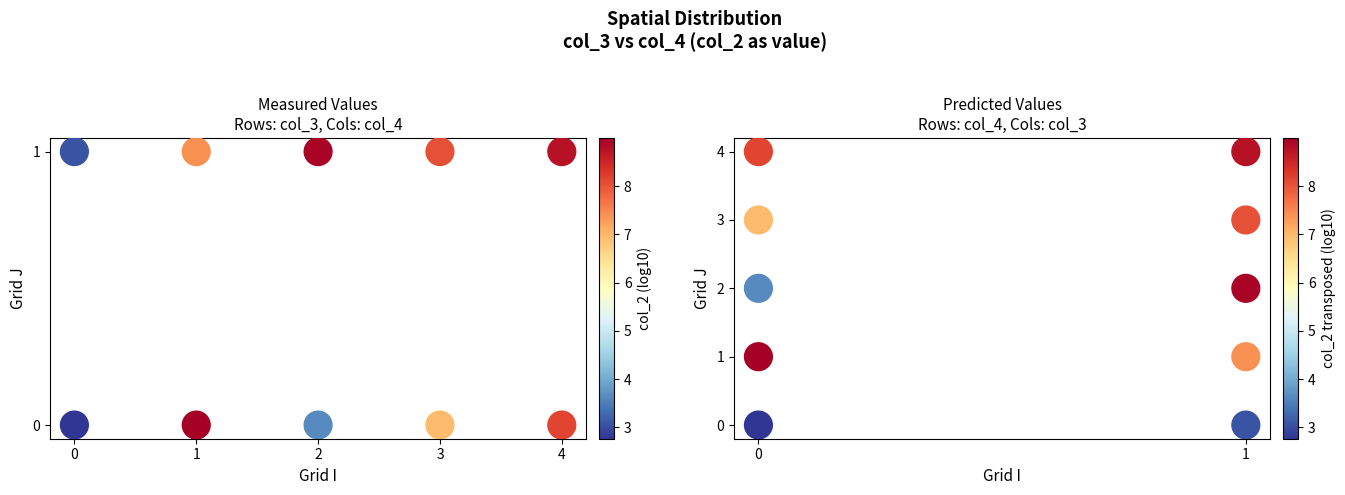

Is it true that col_2 transposed (log10) equals 2 at 1?

False